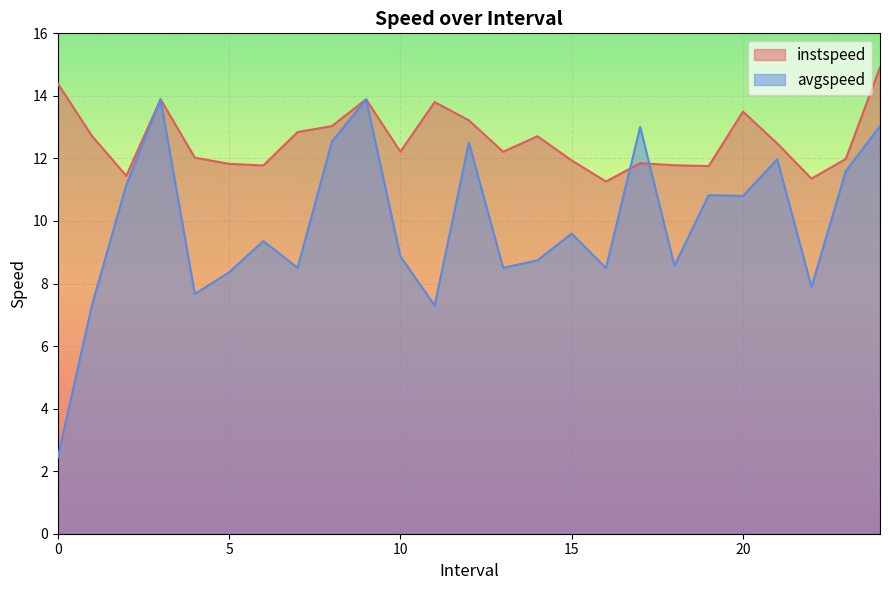

What is the sum of all avgspeed values?

246.8